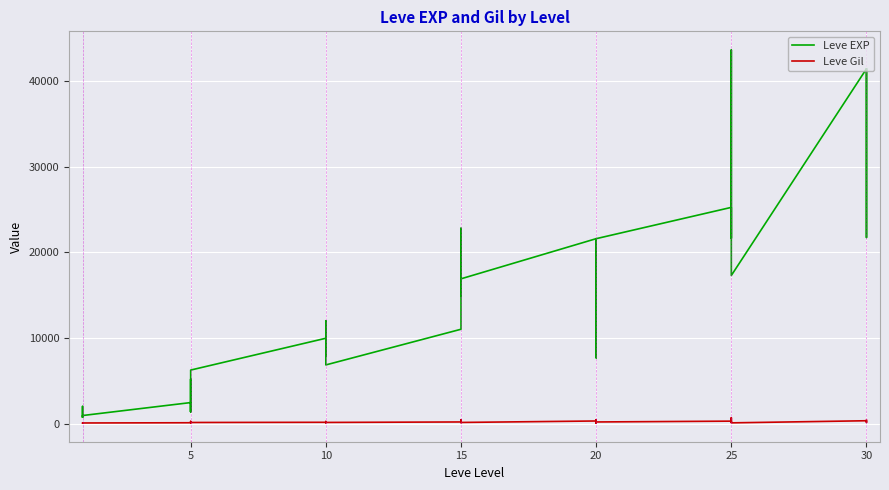

True or false: Leve Gil and Leve EXP intersect in this chart.

False